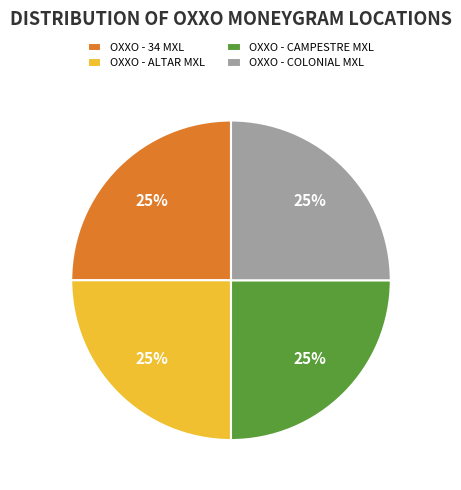

To the nearest percent, what is the combined percentage of OXXO - CAMPESTRE MXL and OXXO - COLONIAL MXL?

50%